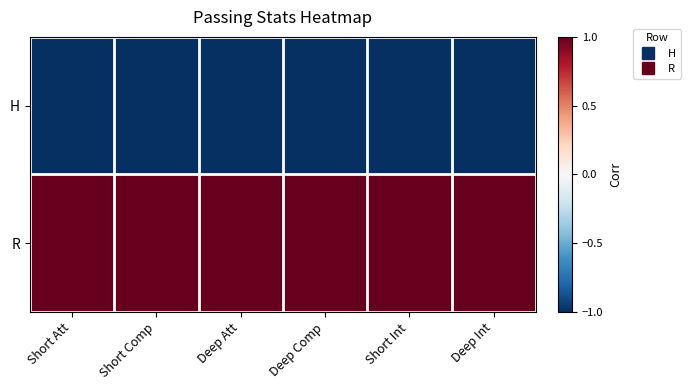

Reading right to left, transcribe all the data shown in this chart.

H: Deep Int=-1	Short Int=-1	Deep Comp=-1	Deep Att=-1	Short Comp=-1	Short Att=-1
R: Deep Int=1	Short Int=1	Deep Comp=1	Deep Att=1	Short Comp=1	Short Att=1